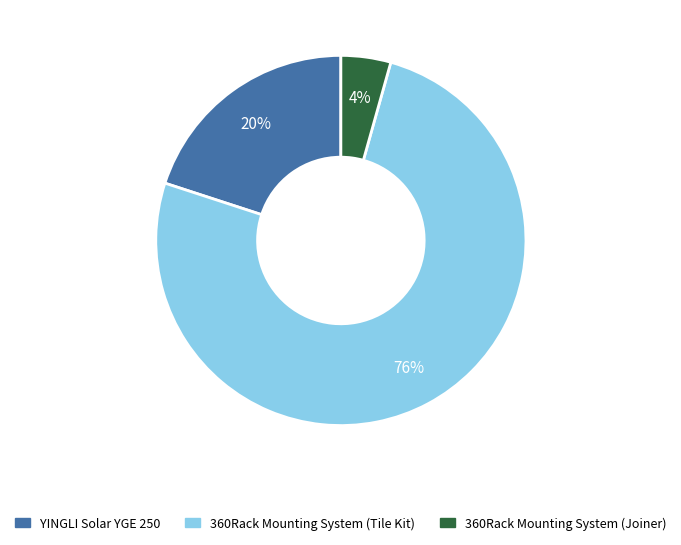

What is the majority slice?

360Rack Mounting System (Tile Kit)